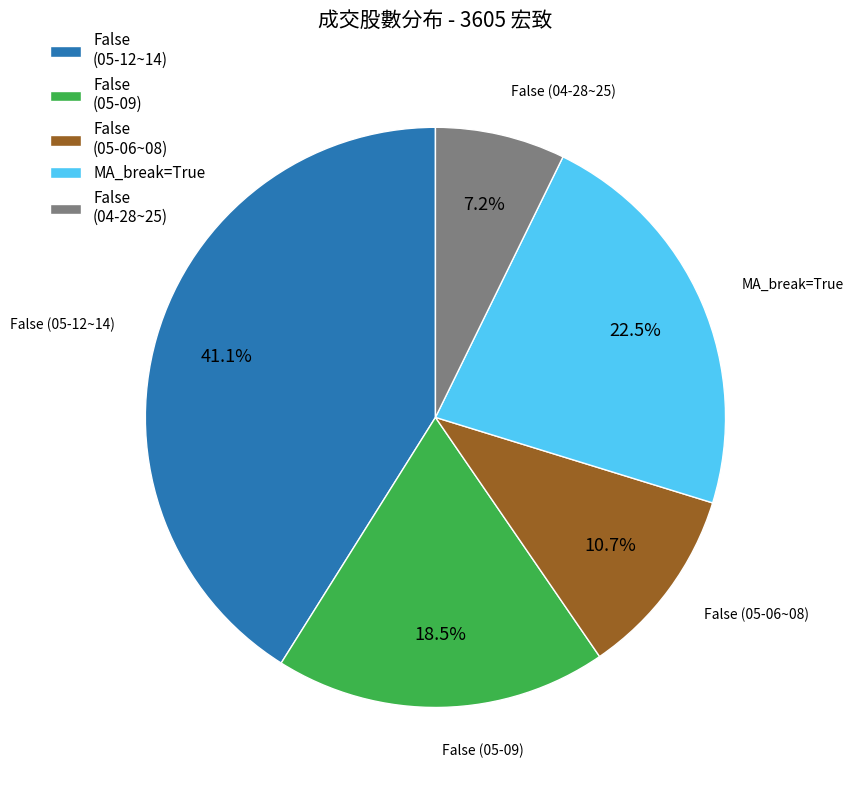

Rank the categories by value from lowest to highest.

False (04-28~25), False (05-06~08), False (05-09), MA_break=True, False (05-12~14)